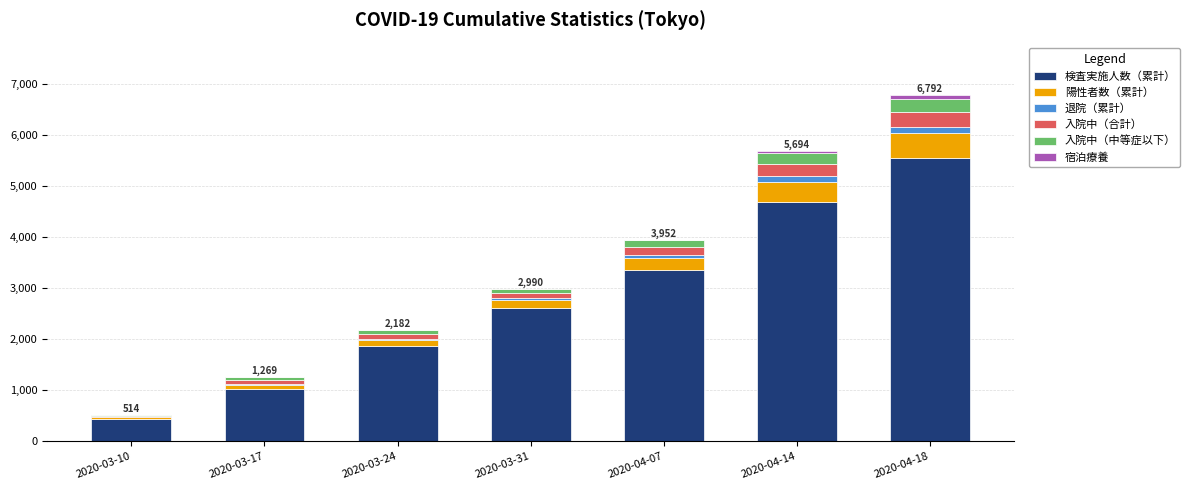

At which category is the sum across all series the highest?

2020-04-18